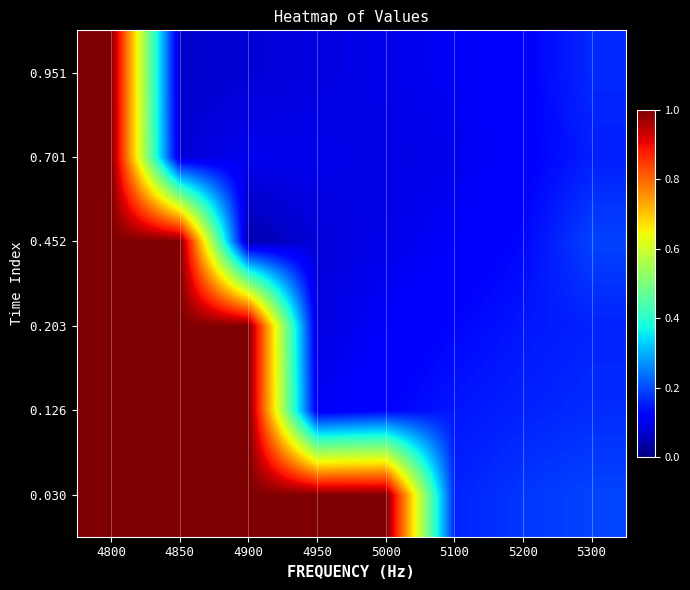

At how many categories does at least one series exceed 0?

8